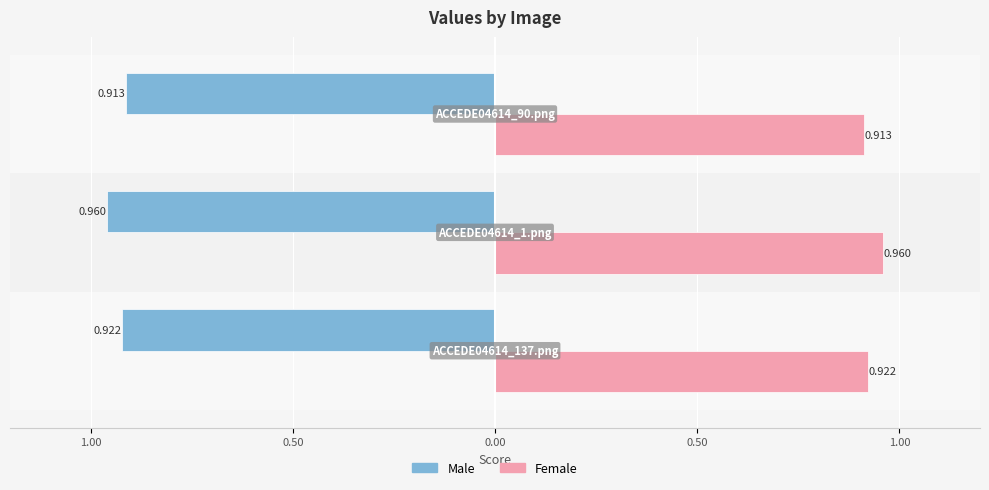

Reading left to right, extract all data points from this chart.

Male: 1.50=-0.9	1.00=-1.0	0.50=-0.9
Female: 1.50=0.9	1.00=1.0	0.50=0.9